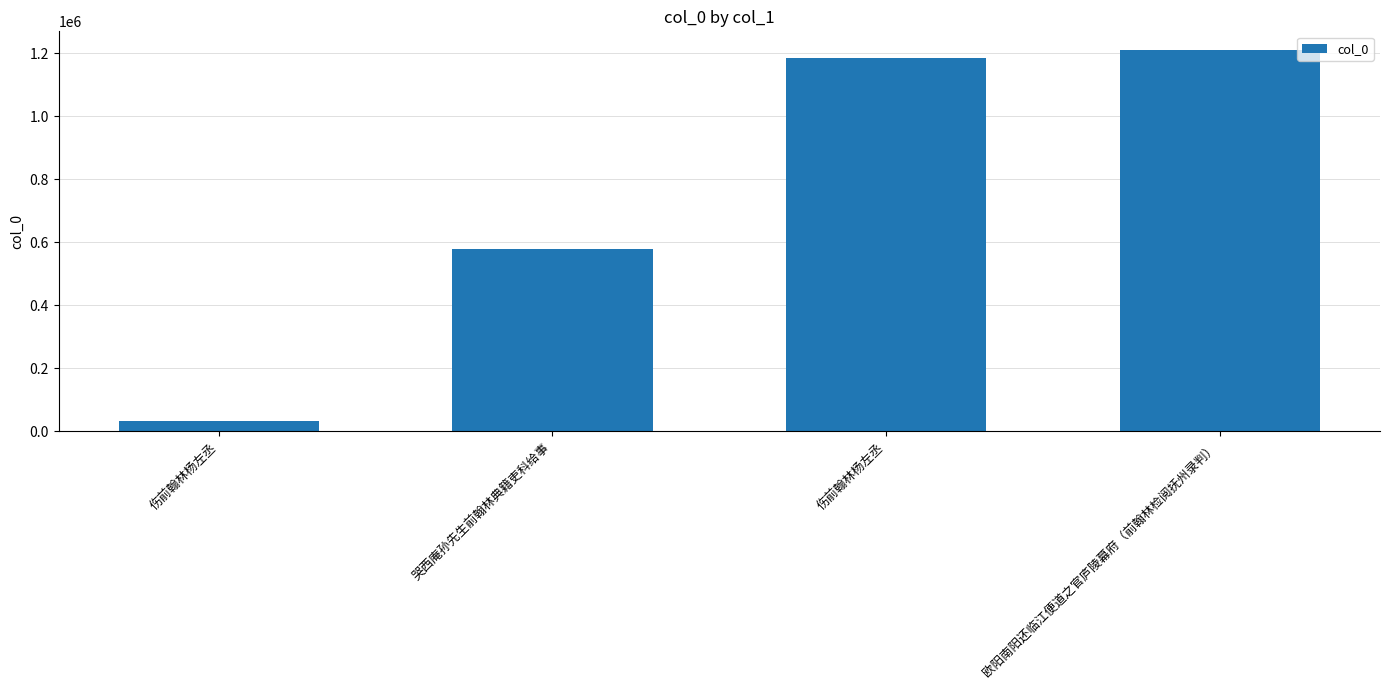

Which label corresponds to the smallest value in the chart?

伤前翰林杨左丞